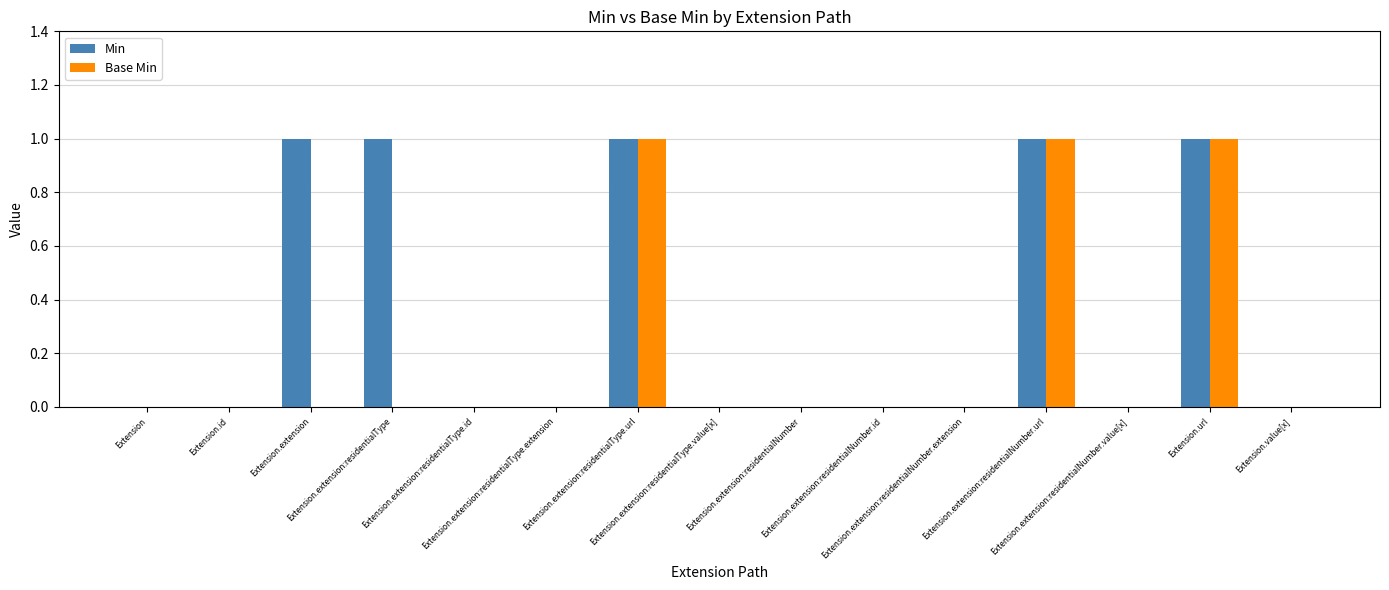

How many Base Min values are between 0 and 1?

15